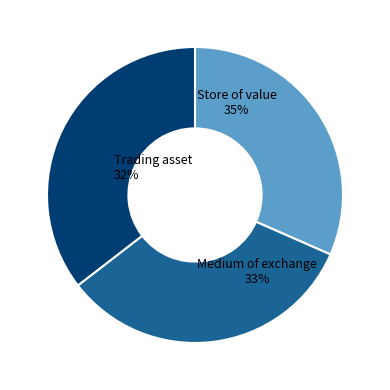

Is it true that Hamburg is 14% of the pie?

False